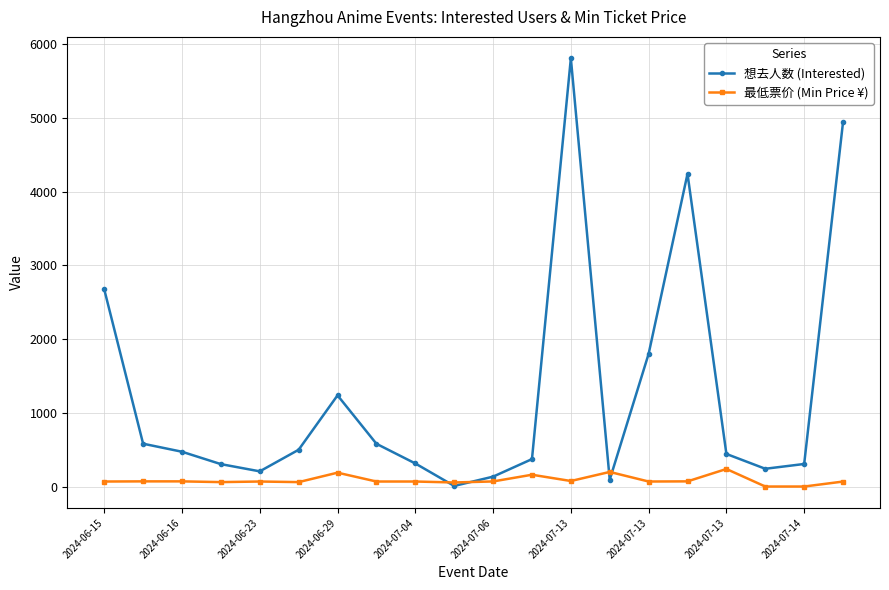

Which series has the largest total across all categories?

想去人数 (Interested)